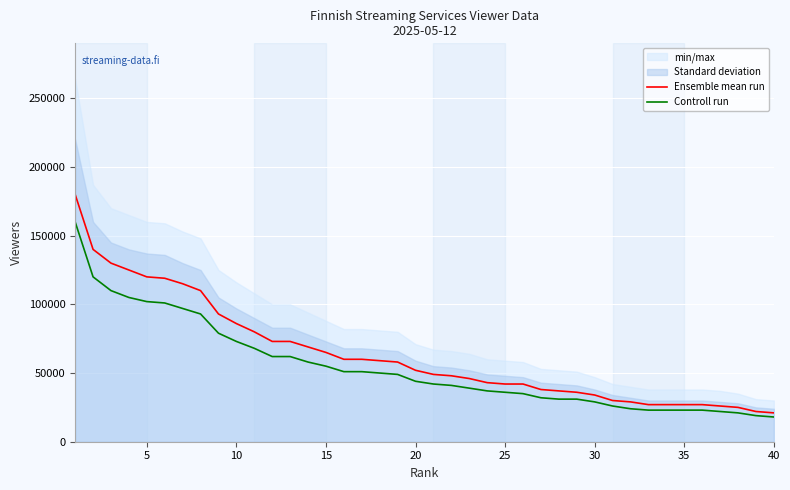

Which series has the largest range (max minus min)?

Ensemble mean run